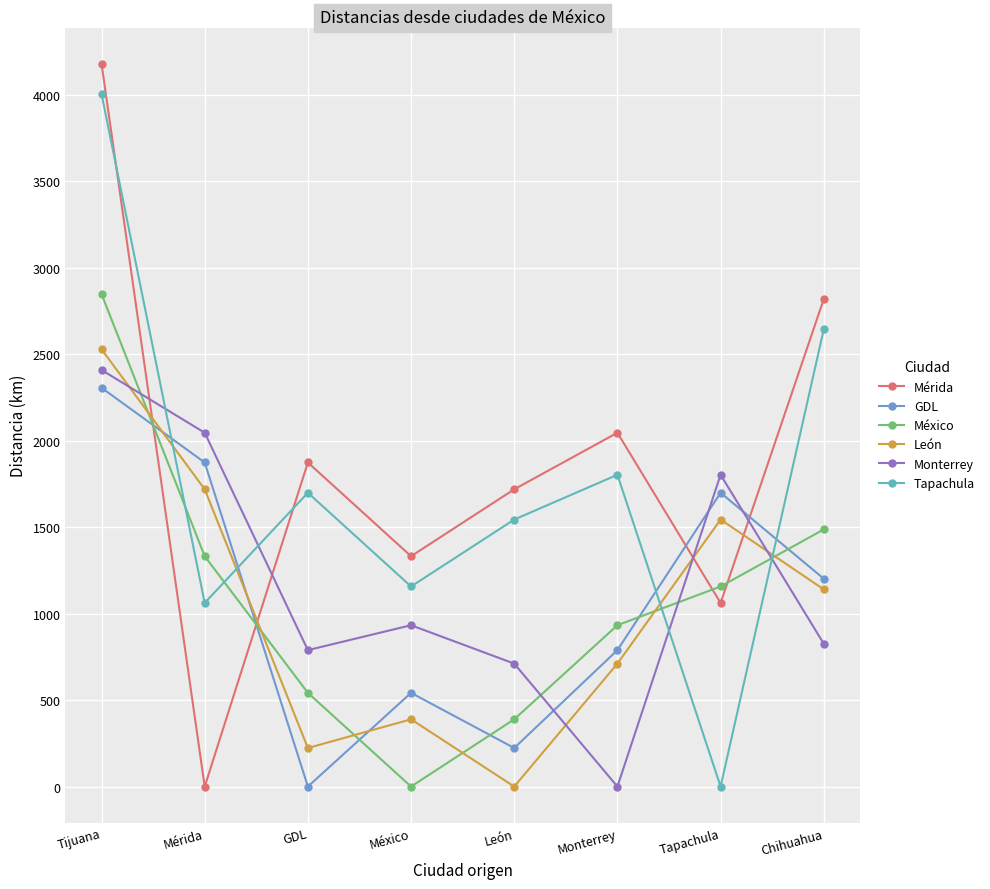

Which series has the largest total across all categories?

Mérida